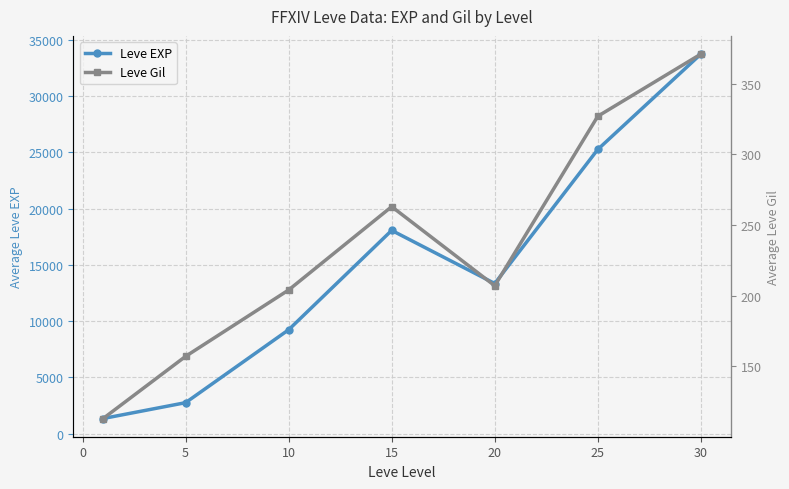

Rank the series by their maximum value, from lowest to highest.

Leve Gil, Leve EXP